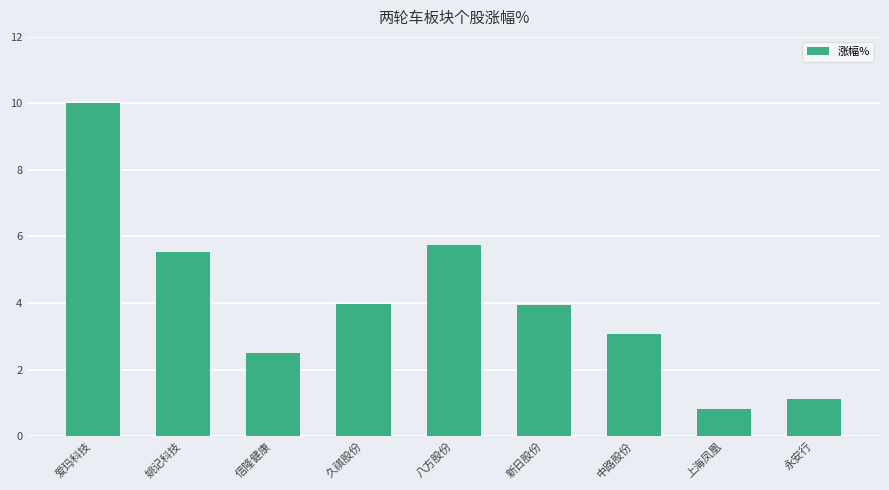

Approximately how many times larger is the value at 爱玛科技 compared to 信隆健康?

4.0